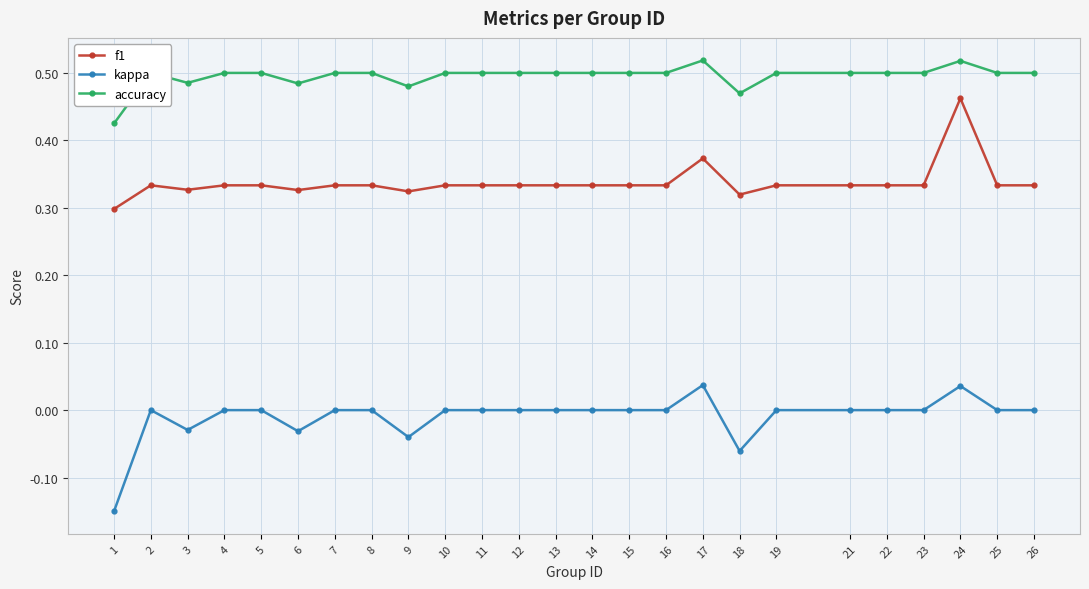

Is the value of kappa at 7 greater than the value of accuracy at 23?

No